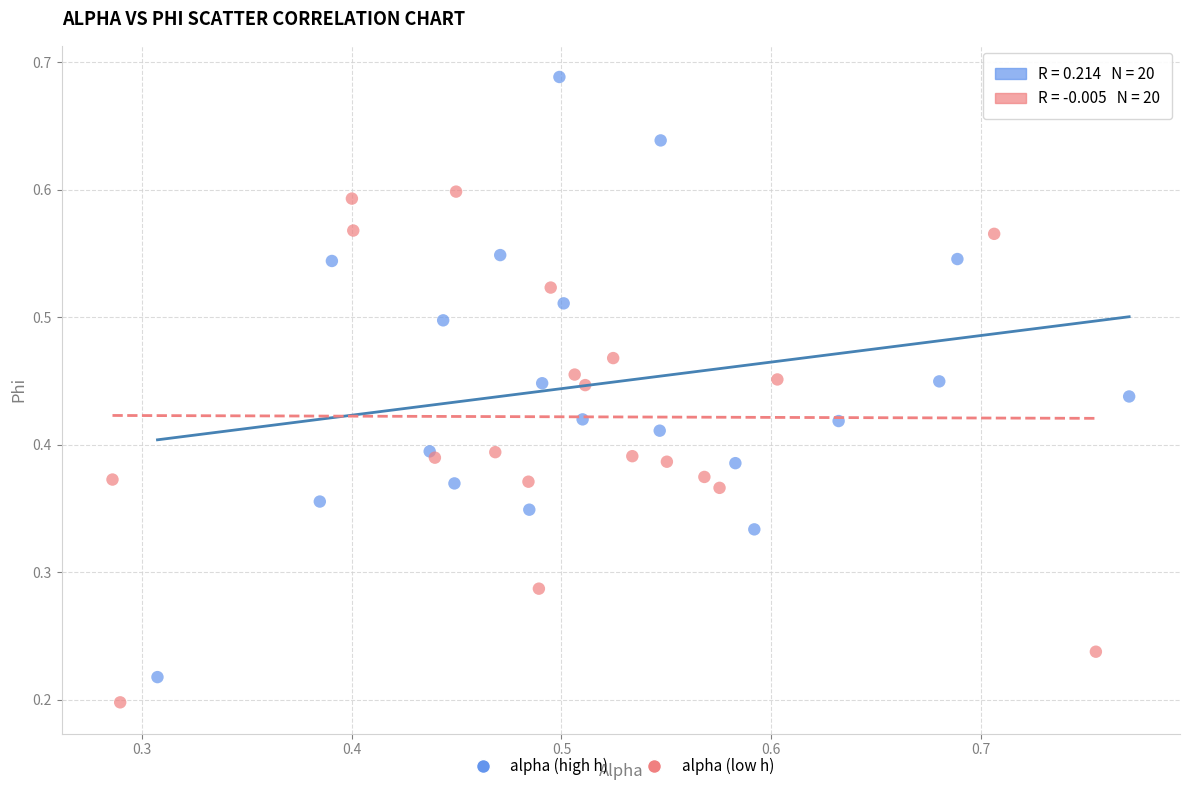

Which series contains the lowest Y value?

alpha (low h)